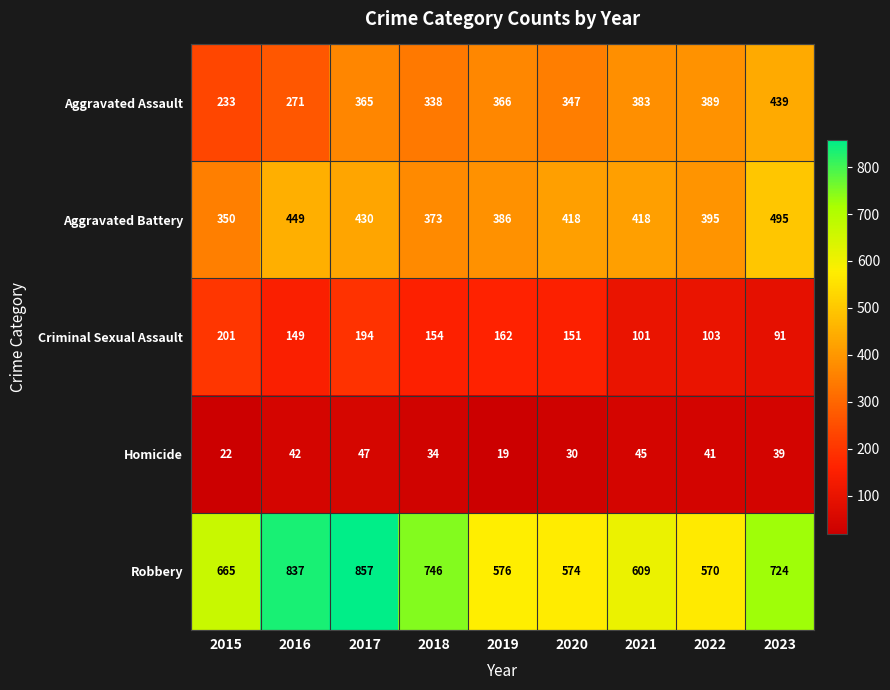

The value of Homicide at 2019 is 19. True or false?

True